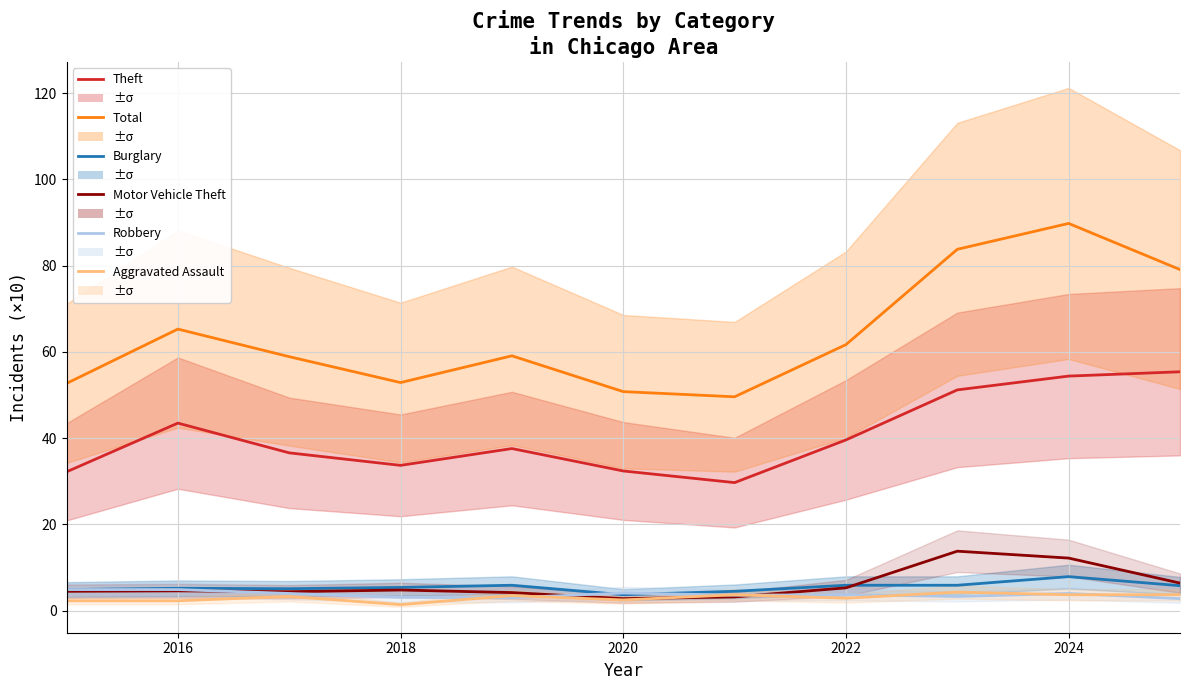

Reading left to right, extract all data points from this chart.

Theft: 32.2	43.5	36.6	33.7	37.6	32.4	29.7	39.6	51.2	54.4	55.4
Total: 52.7	65.3	58.9	52.9	59.1	50.8	49.6	61.7	83.8	89.8	79.1
Burglary: 4.9	5.2	5.1	5.4	5.9	3.7	4.5	5.9	5.9	7.9	5.8
Motor Vehicle Theft: 4.5	4.6	4.4	4.8	4.2	2.8	3.2	5.3	13.8	12.2	6.4
Robbery: 4.9	4.9	4.0	3.1	3.0	4.1	3.6	3.7	3.3	4.0	2.8
Aggravated Assault: 2.3	2.3	3.3	1.4	3.5	2.5	3.7	2.9	4.3	3.7	3.7